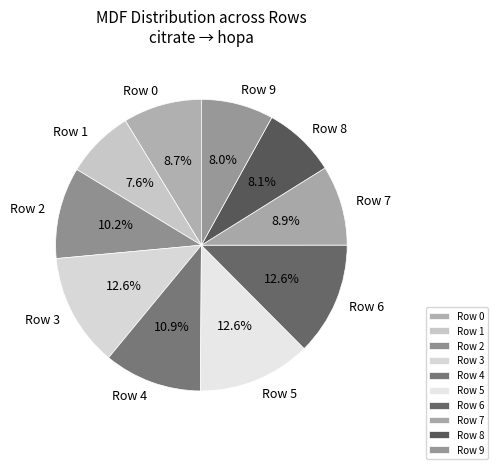

How much of the chart is everything except Row 5?

87.4%